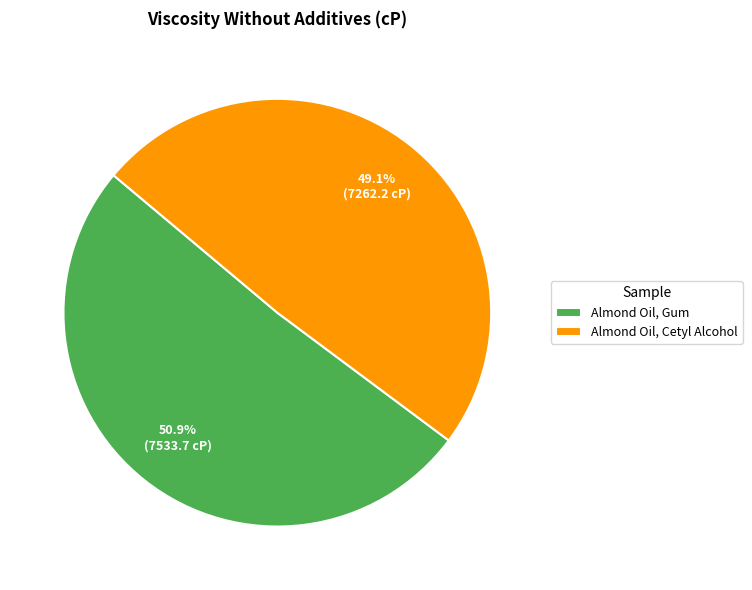

Which category accounts for the majority?

Almond Oil, Gum